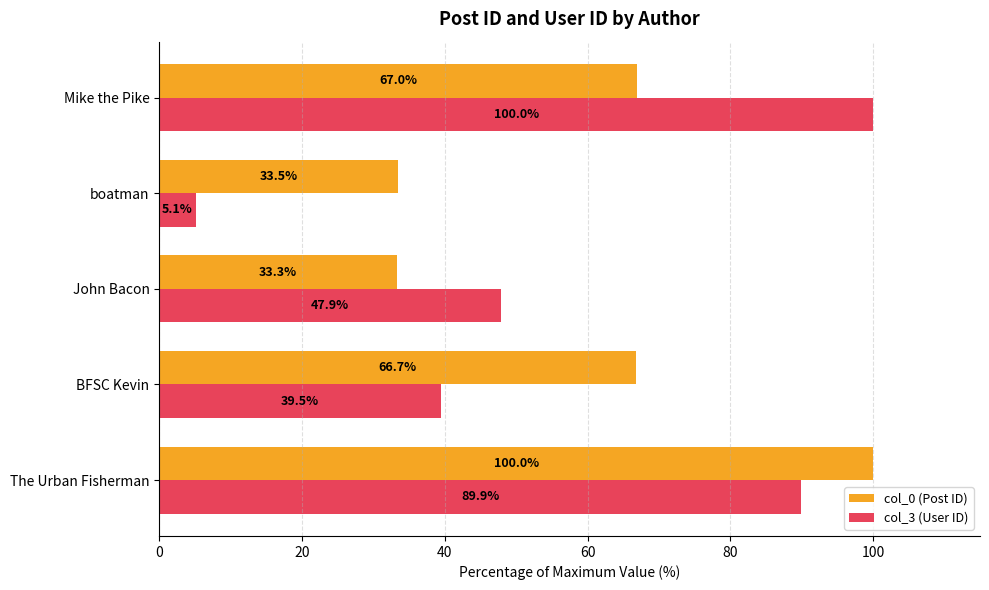

What is the lowest value of the col_0 (Post ID) series?

33.3